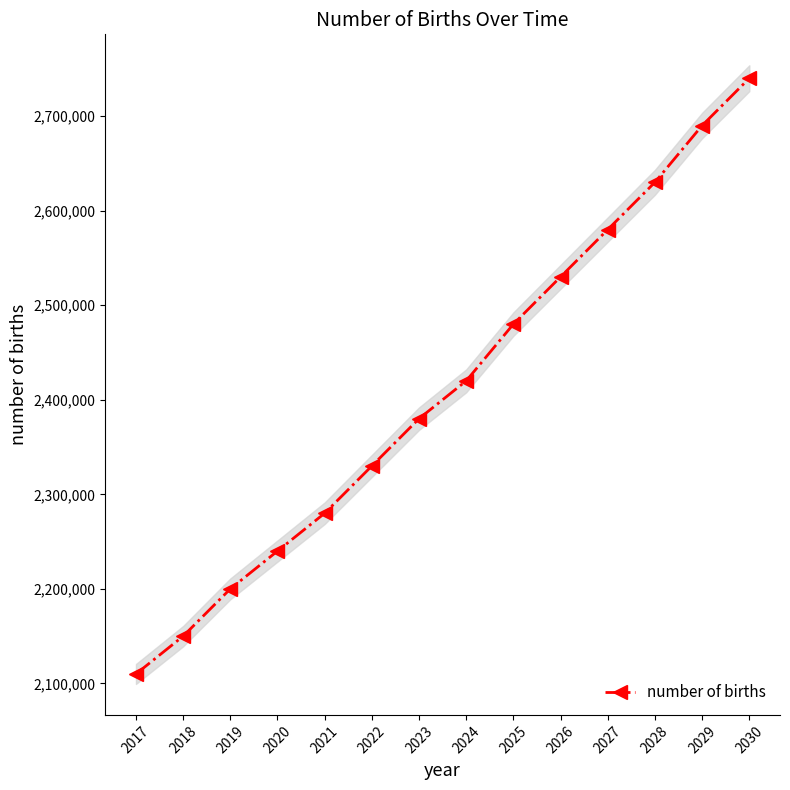

Is it true that the value at 2024 is 4145627?

False